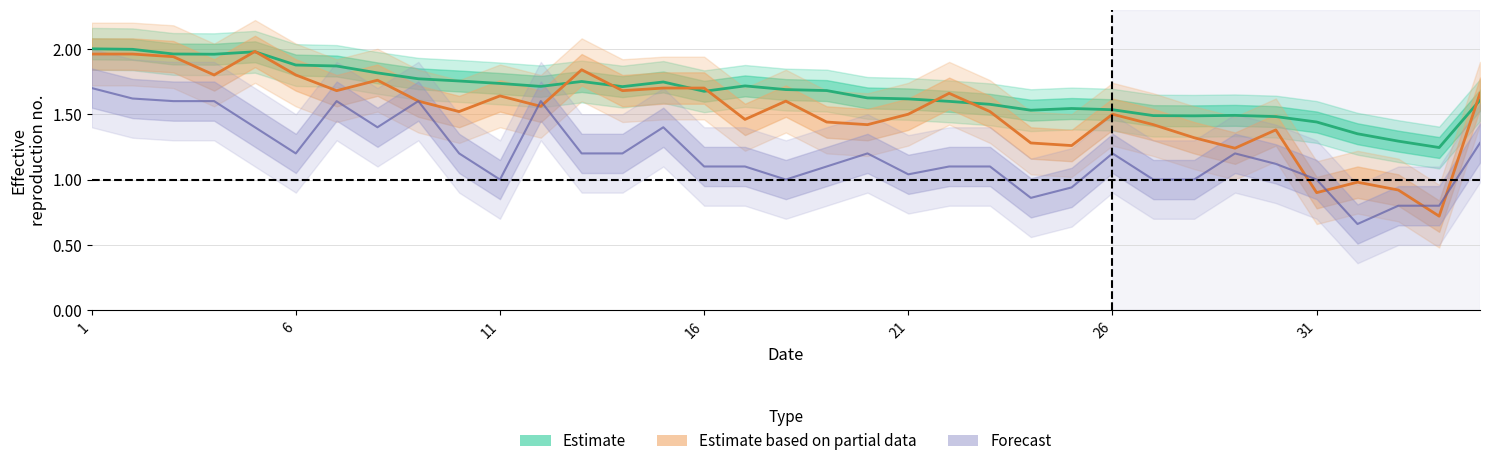

Which category has the highest value in the Total series?

1